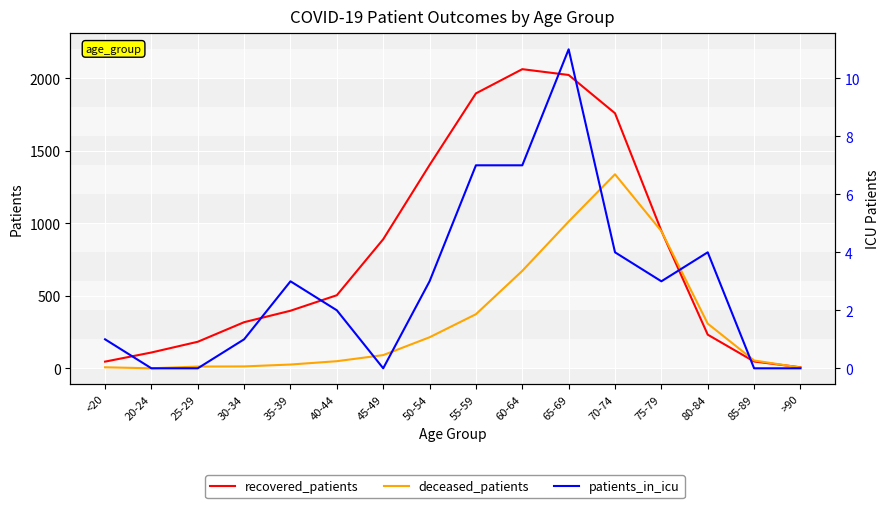

Is the value of patients_in_icu at 75-79 greater than the value of recovered_patients at 70-74?

No